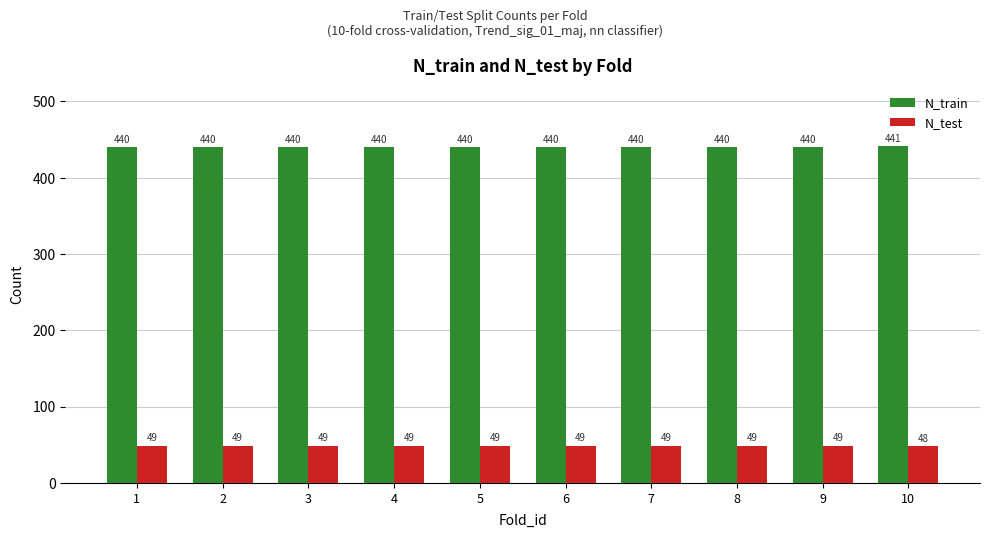

Does the chart contain stacked bars?

No